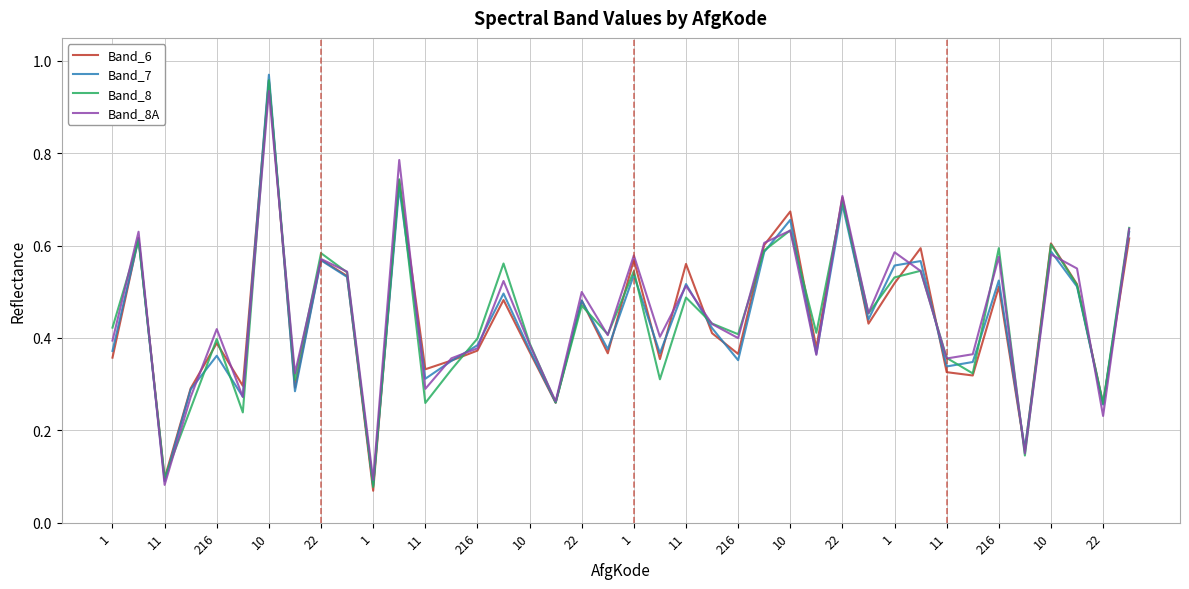

Which series has the widest spread of values?

Band_7